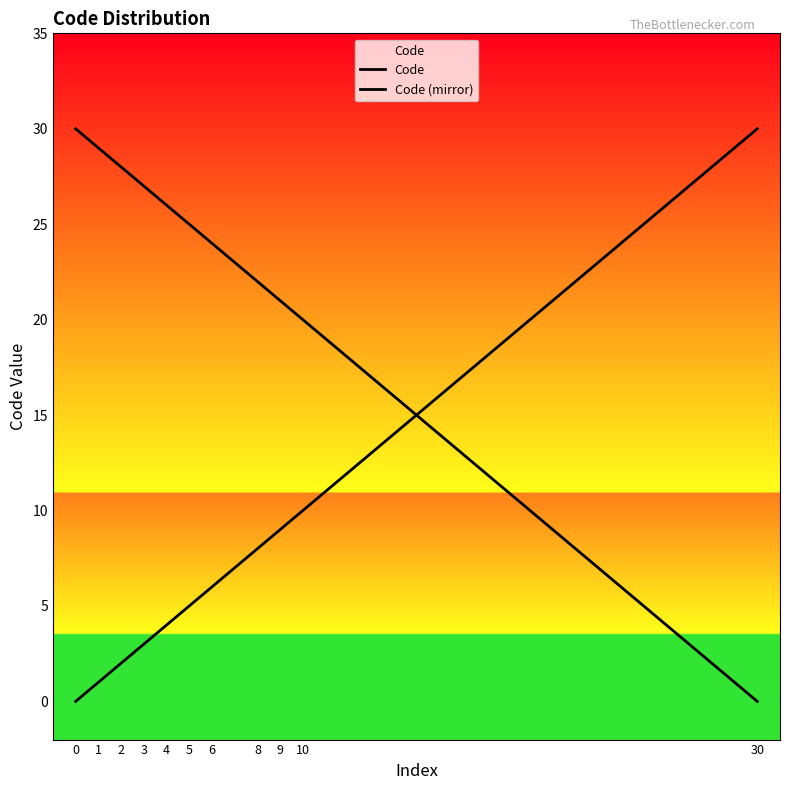

How many lines are shown in the chart?

2